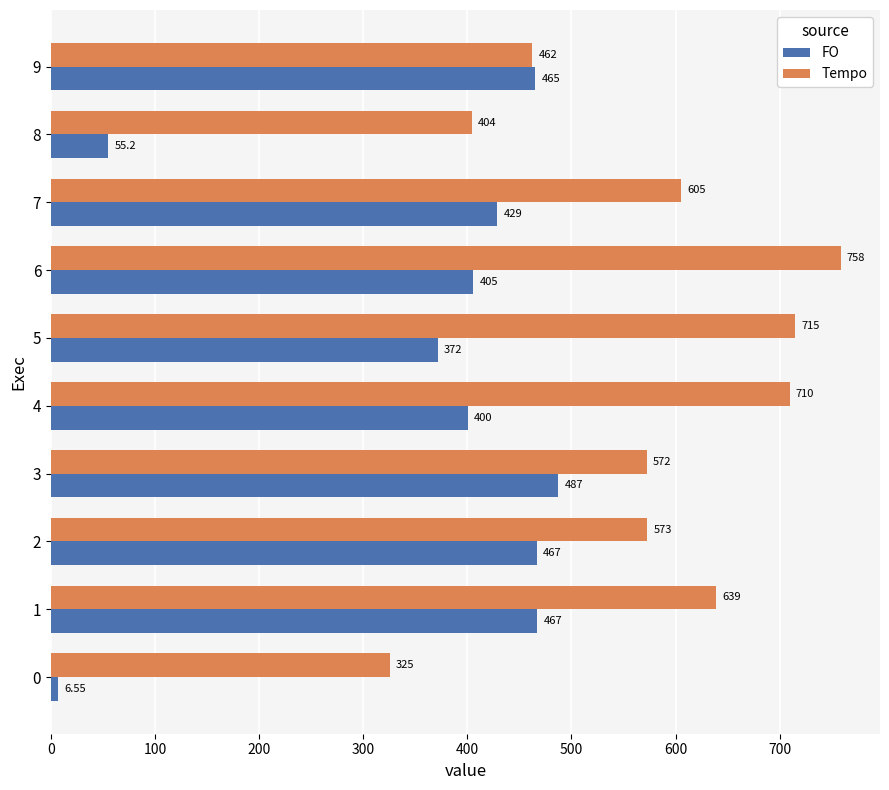

What is the average value of the Tempo series?

576.4